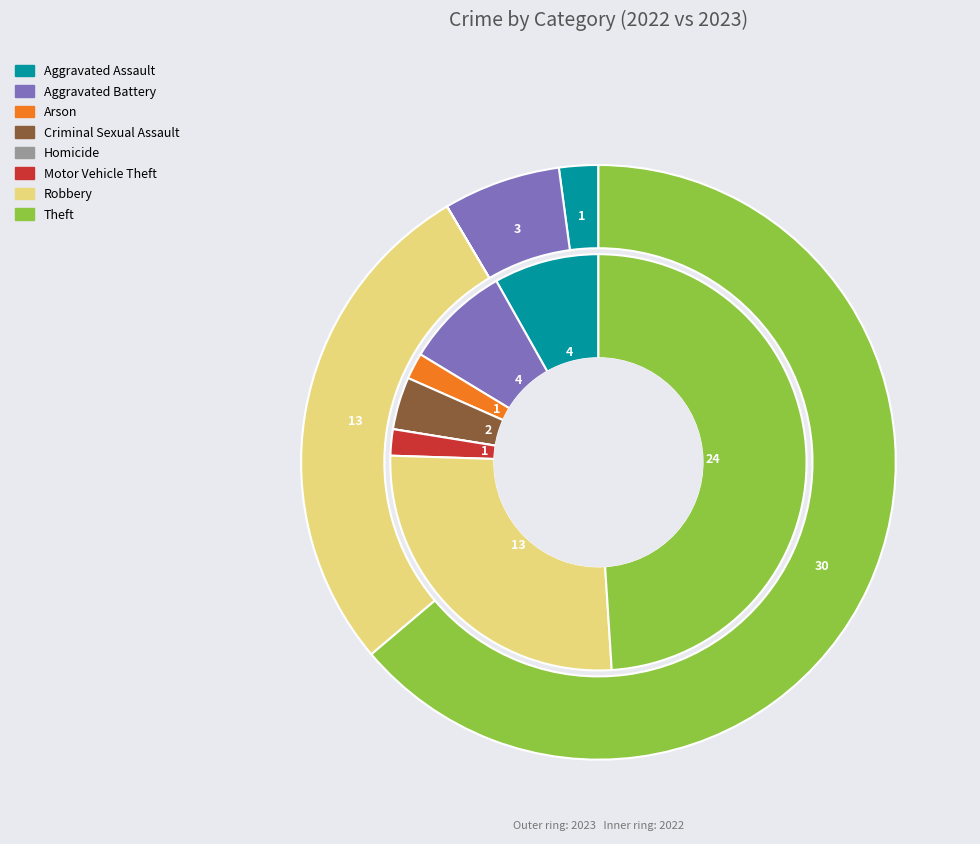

Rank the series at 2 from lowest to highest value.

values_2023, values_2022